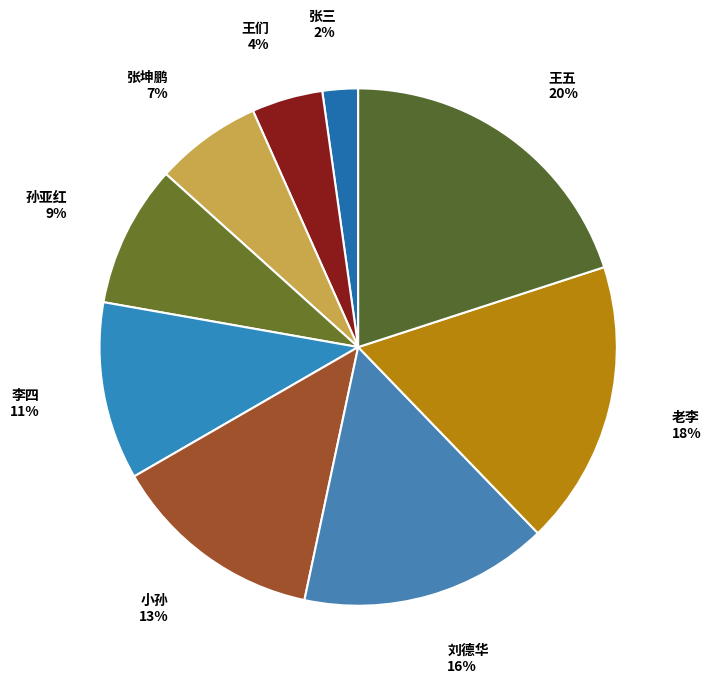

To the nearest percent, what is the combined percentage of 小孙 and 李四?

24%